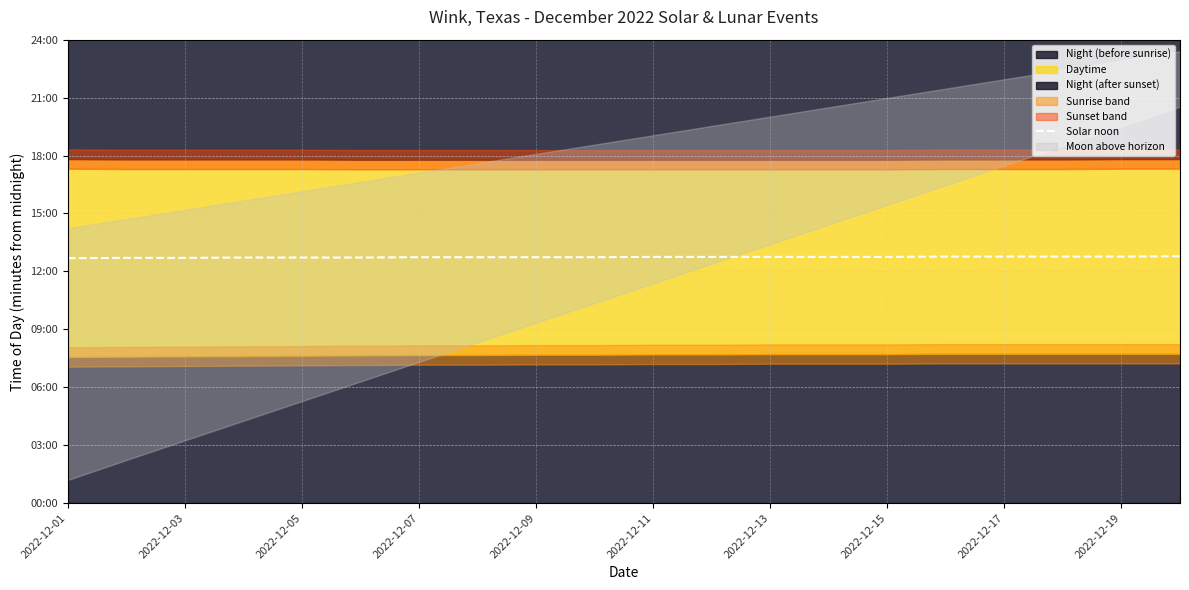

Does the chart display data point markers on the line(s)?

No